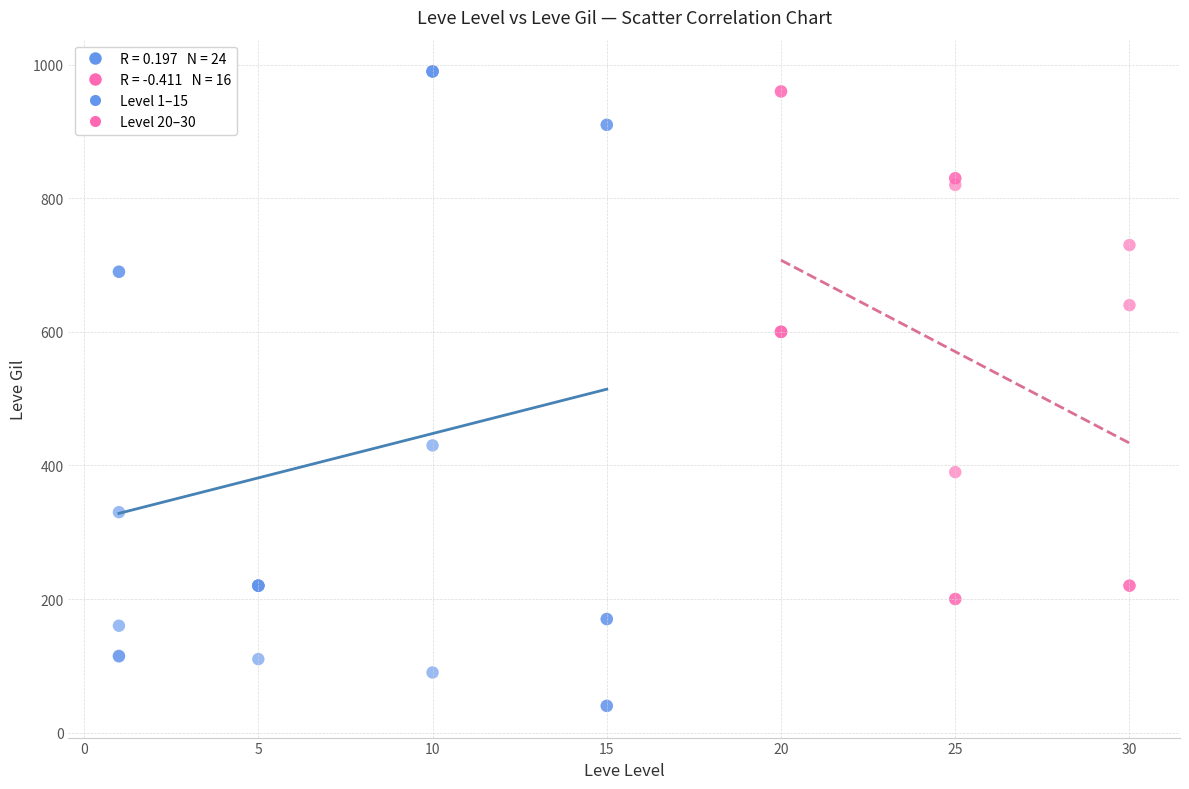

Which series has the largest Y range (max minus min)?

Level 1–15